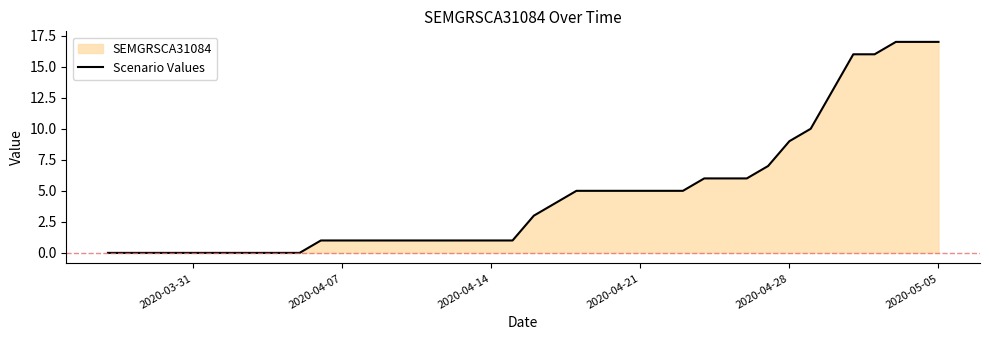

What is the difference between the maximum and minimum values?

17